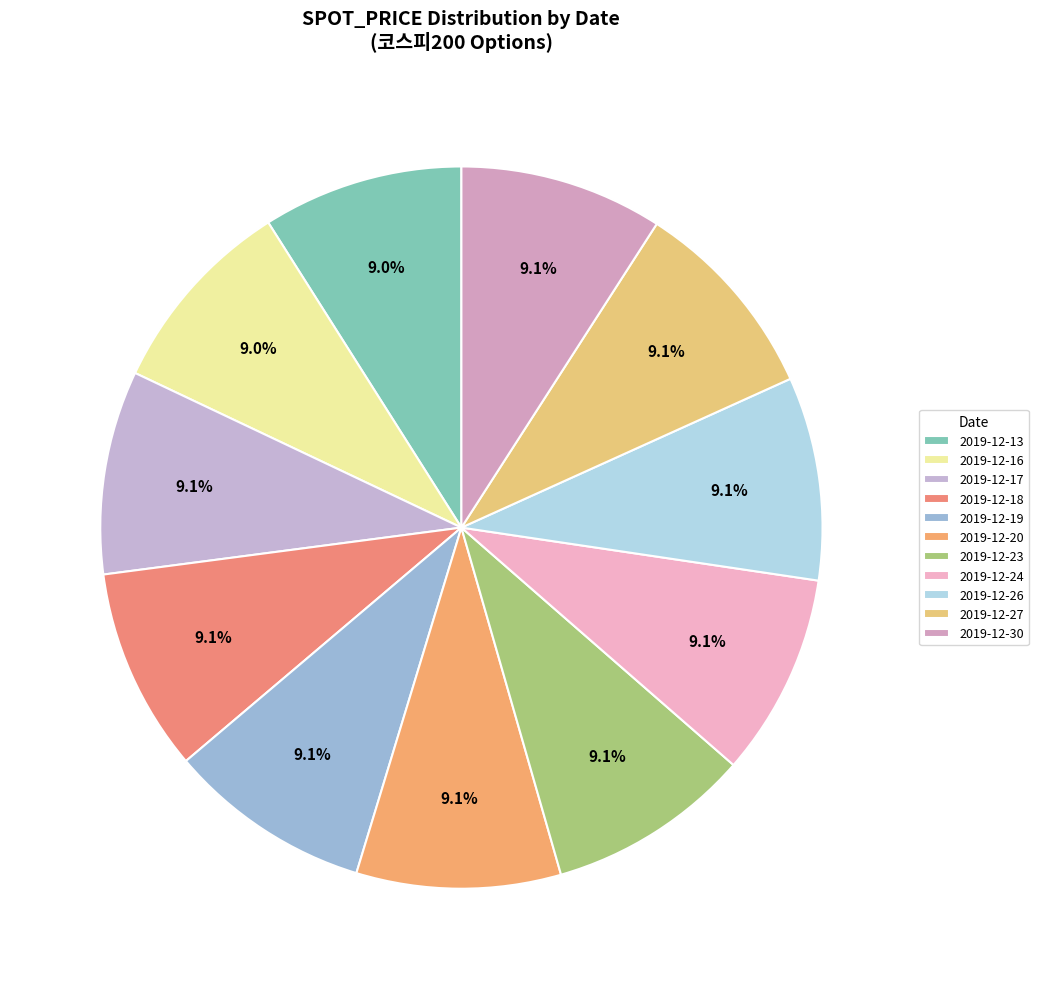

Which category has the biggest portion of the pie?

2019-12-20